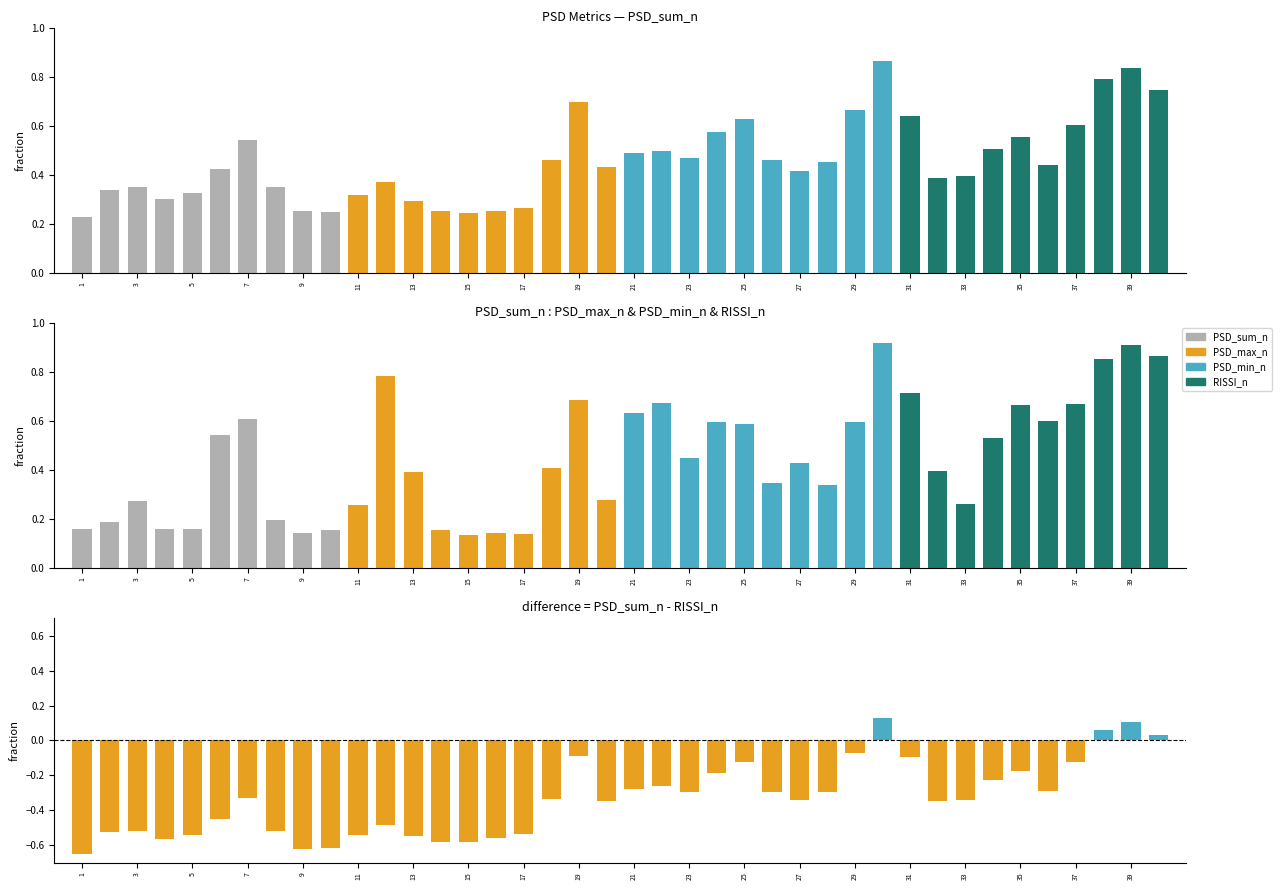

What is the spread (max minus min) of values at 29?

0.7